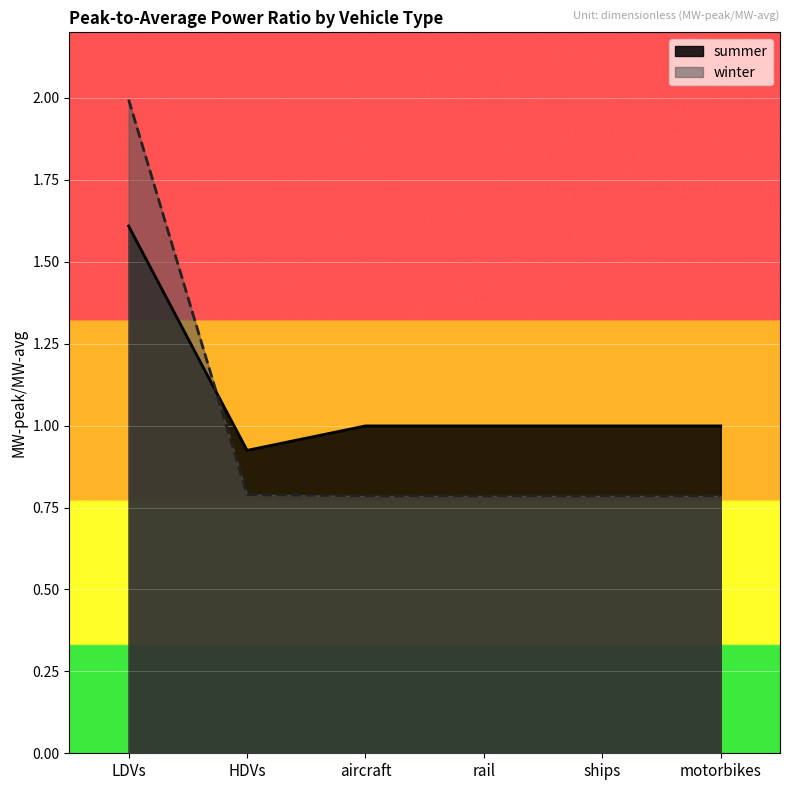

Reading left to right, list all the values displayed in this chart.

summer: LDVs=1.6	HDVs=0.9	aircraft=1.0	rail=1.0	ships=1.0	motorbikes=1.0
winter: LDVs=2.0	HDVs=0.8	aircraft=0.8	rail=0.8	ships=0.8	motorbikes=0.8